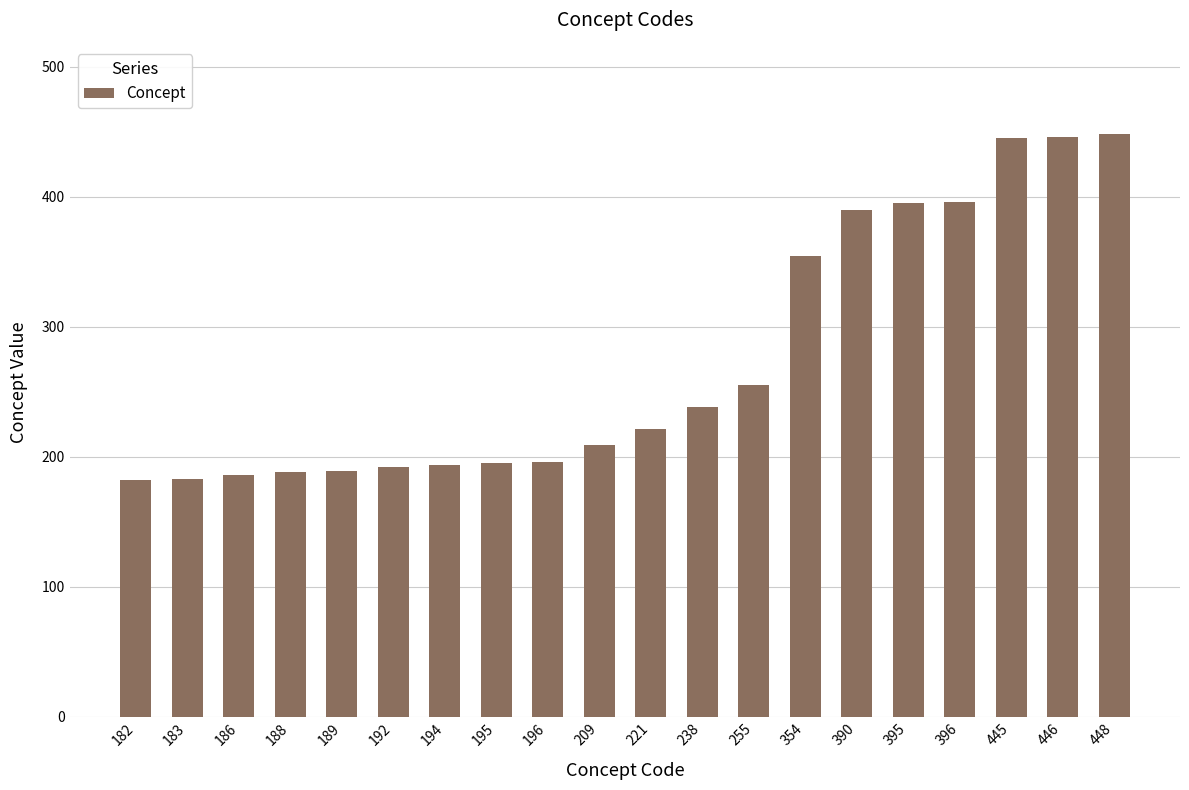

Are the bars grouped side by side (vs. stacked)?

No